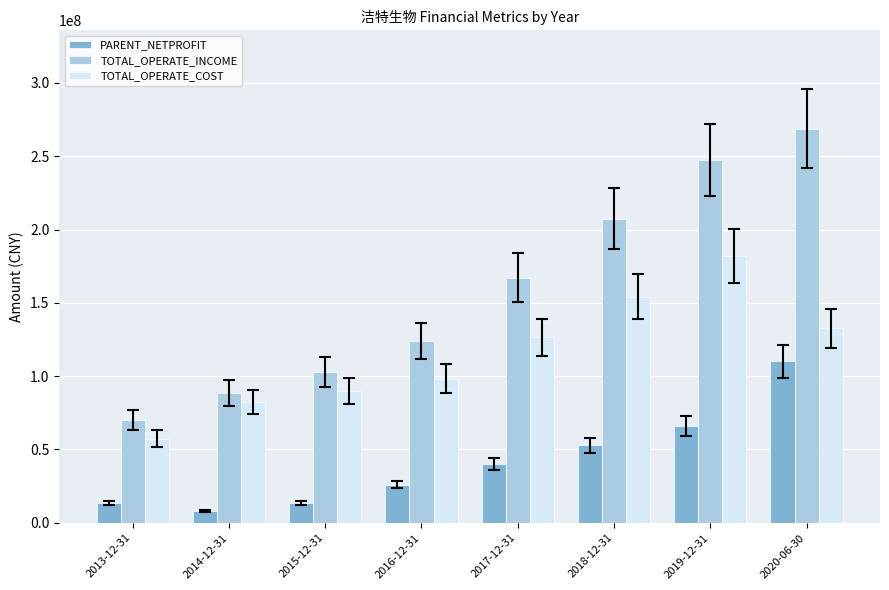

What is the sum of the PARENT_NETPROFIT values at 2015-12-31 and 2014-12-31?

21583403.9